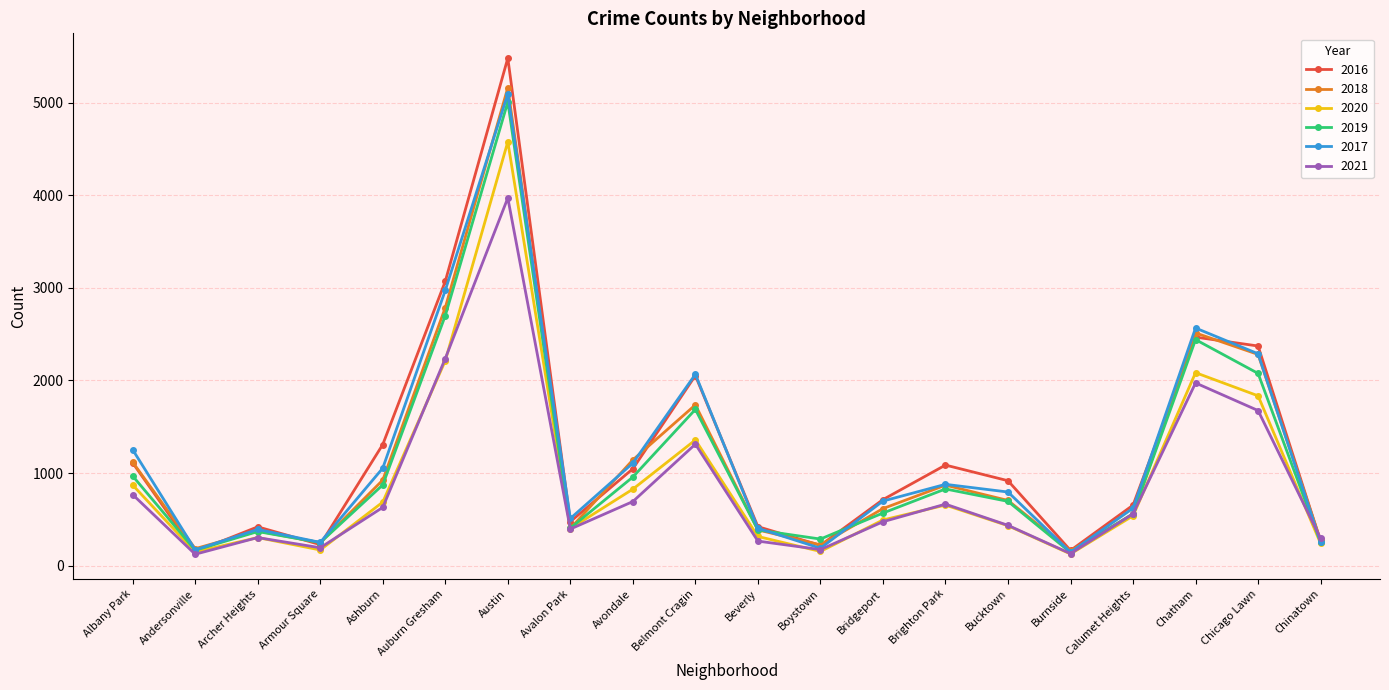

What is the label of the 19th point from the left?

Chicago Lawn